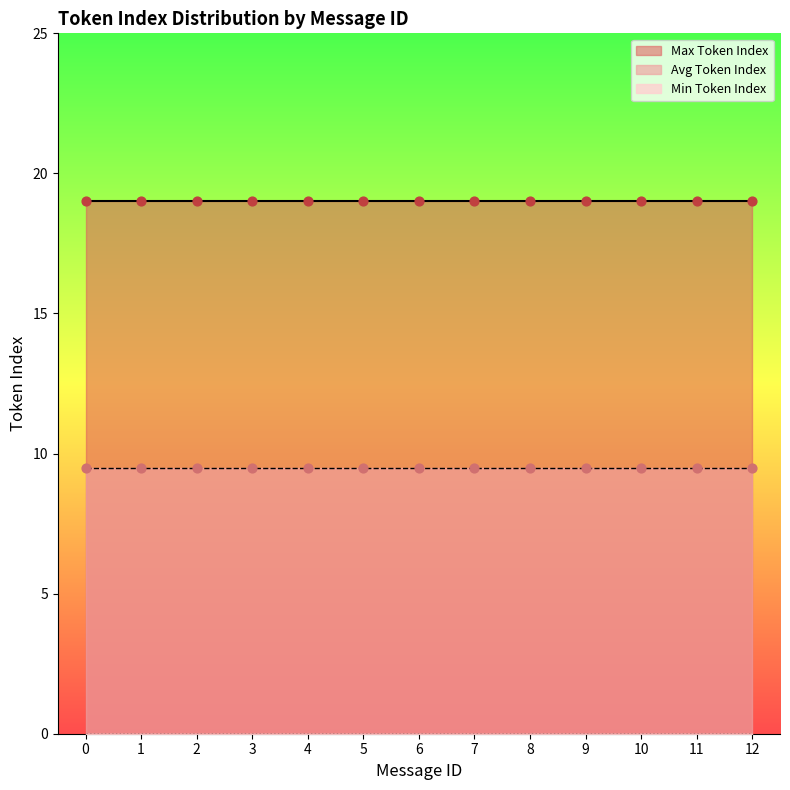

Which series reaches the maximum Y coordinate?

Max Token Index